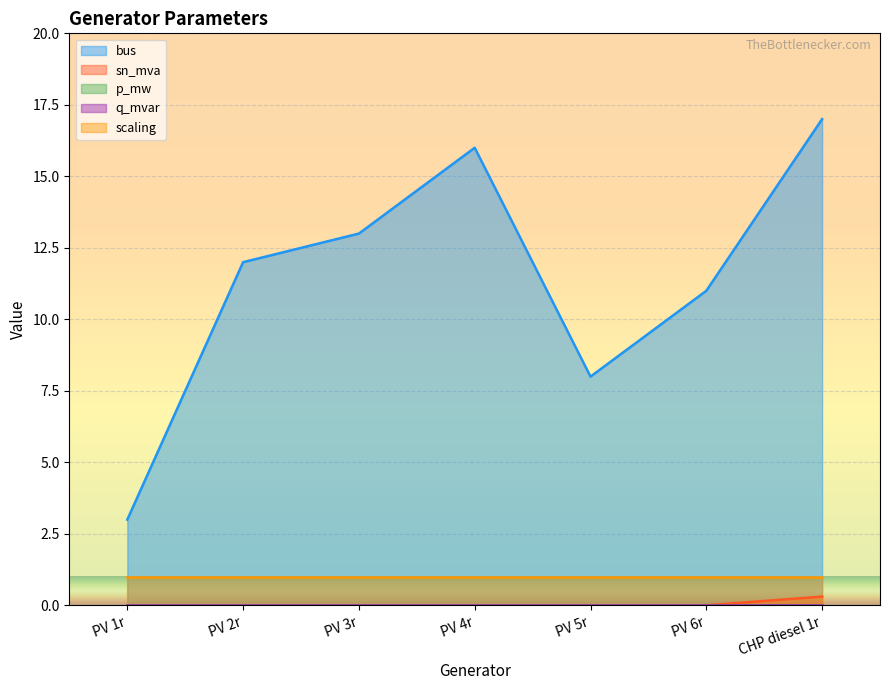

At how many categories does at least one series exceed 7?

6